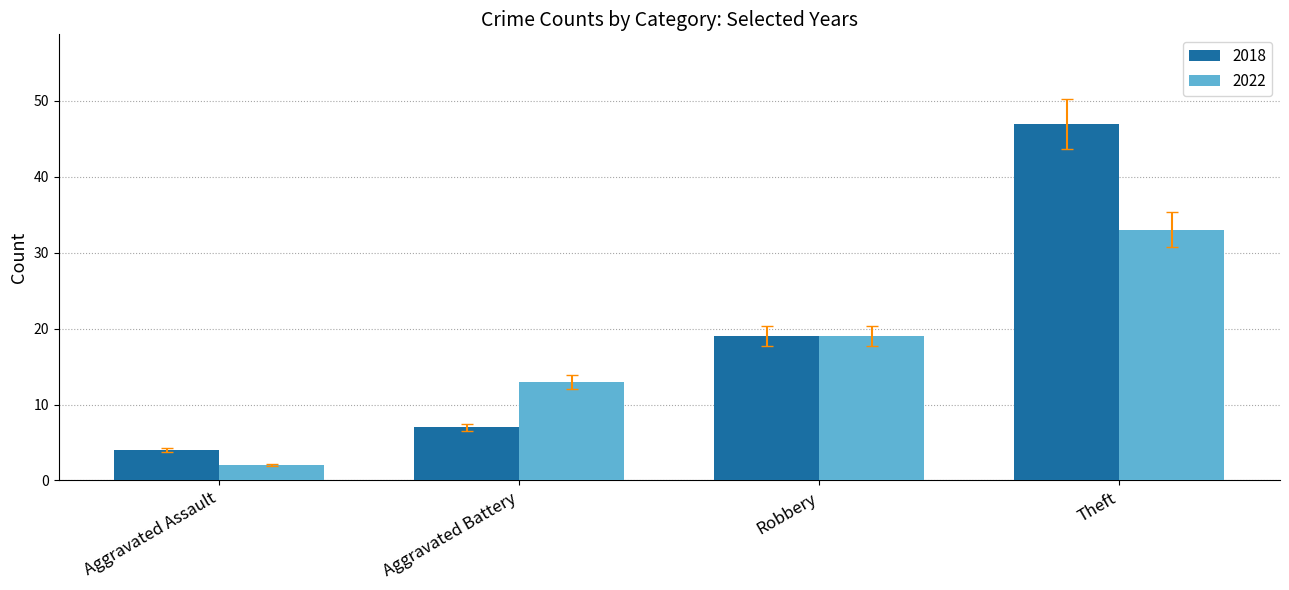

Read the 2022 value at Theft.

33